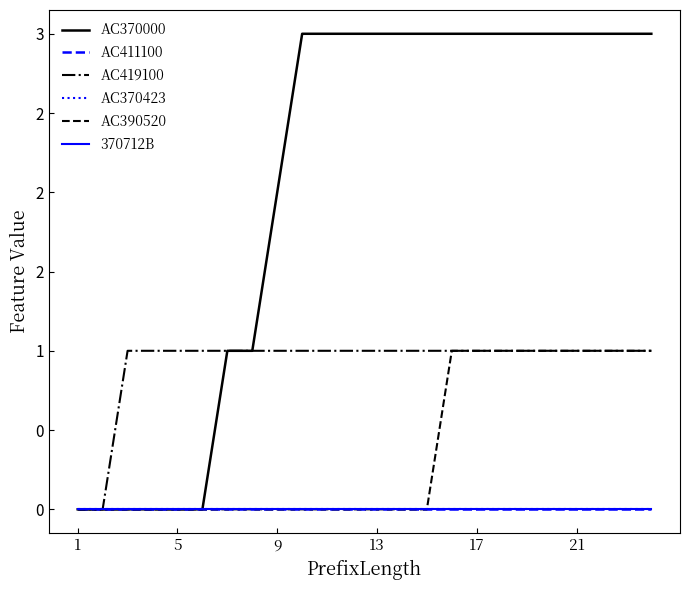

Does the chart display data point markers on the line(s)?

No